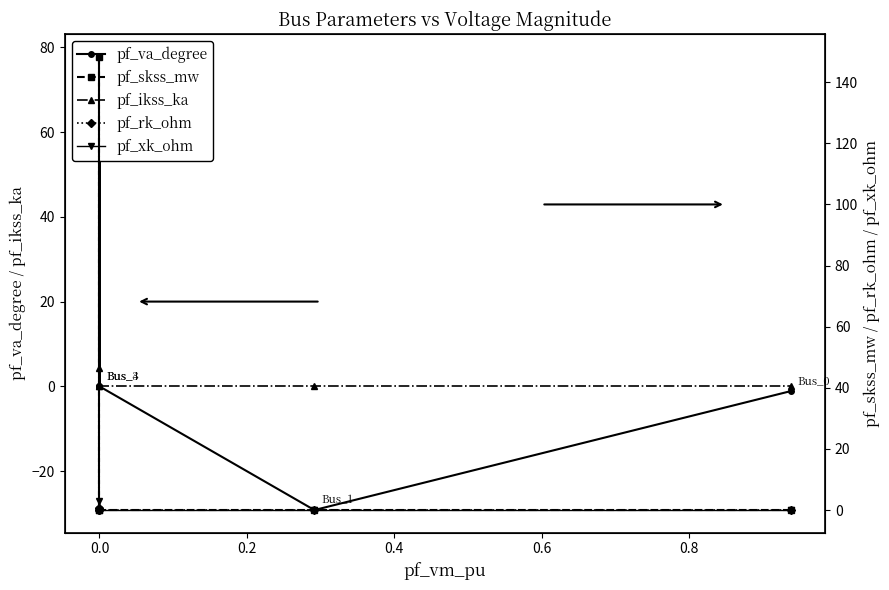

List the series in order of their peak value, highest first.

pf_skss_mw, pf_va_degree, pf_ikss_ka, pf_xk_ohm, pf_rk_ohm